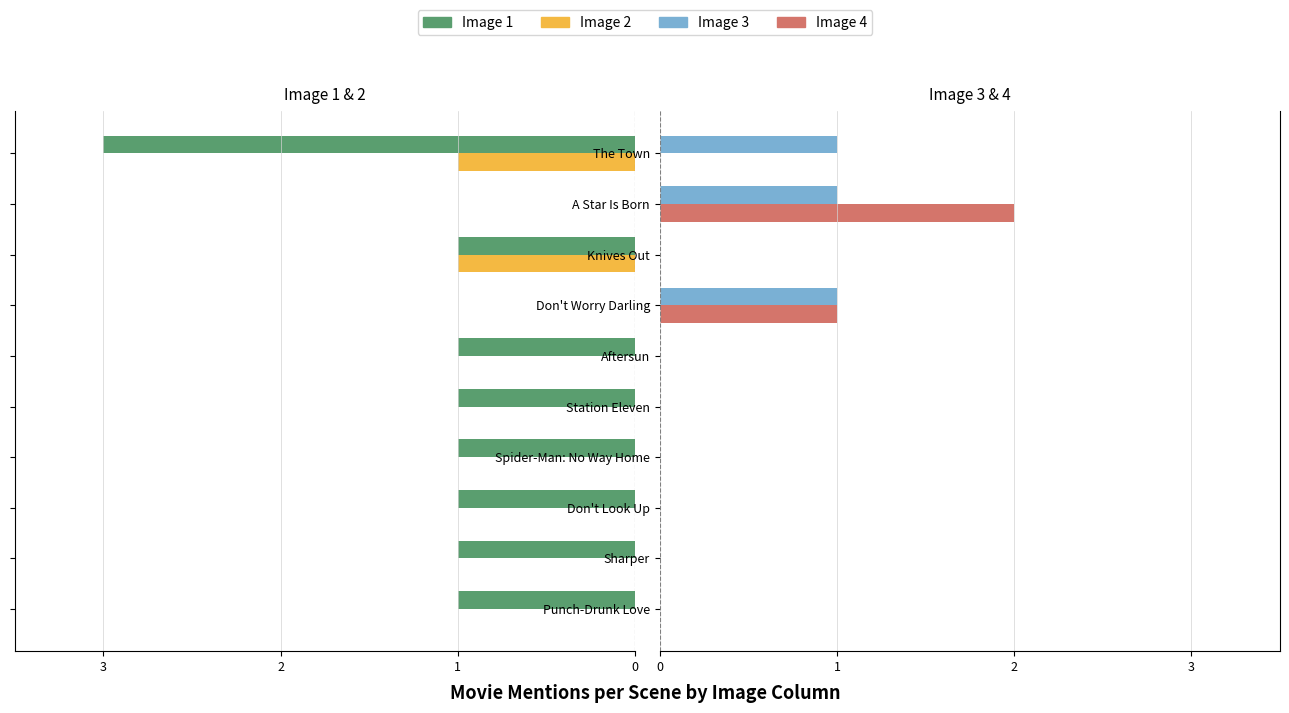

What is the maximum value for Image 3?

1